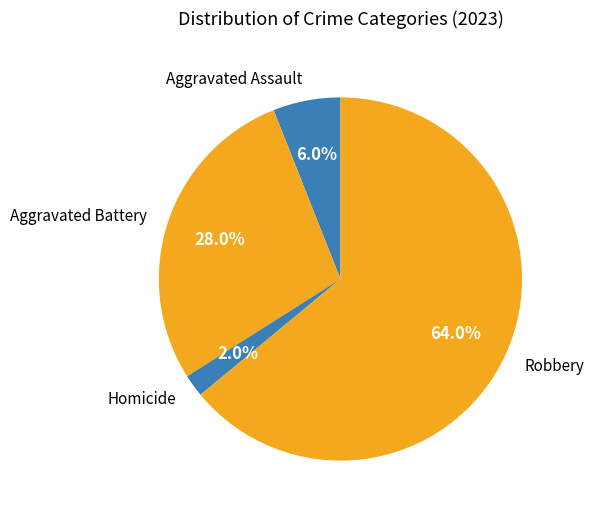

How many segments does this pie chart have?

4